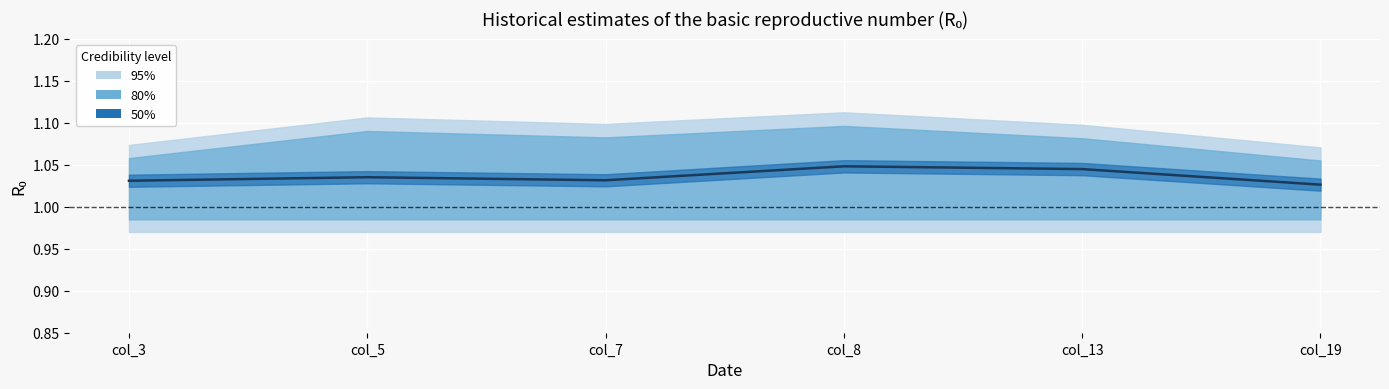

Reading left to right, transcribe all the data shown in this chart.

1.0	1.0	1.0	1.0	1.0	1.0